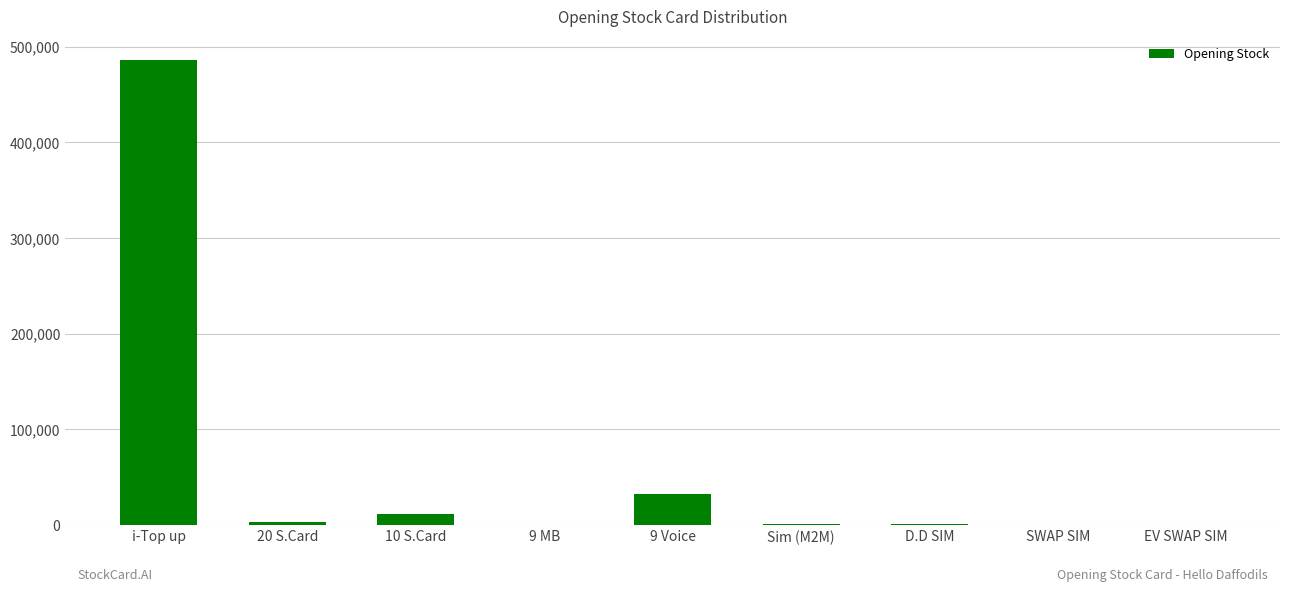

The value at 20 S.Card is 3440. True or false?

True